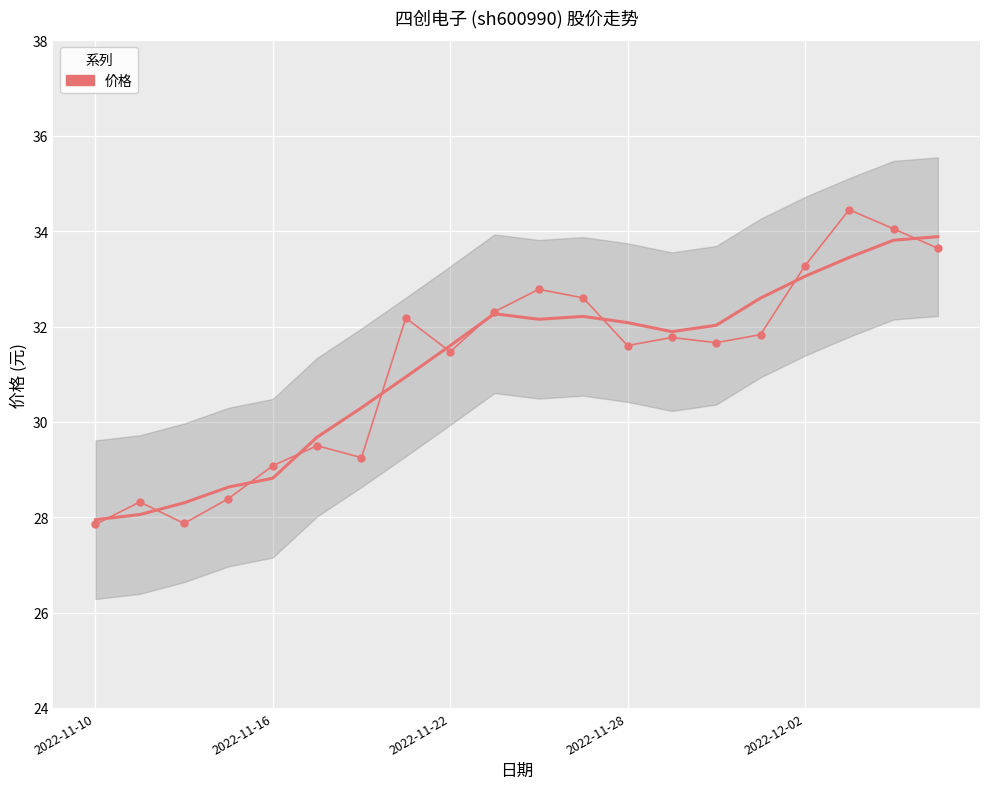

Approximately how many times larger is the value at 2022-11-16 compared to 2022-11-10?

1.0